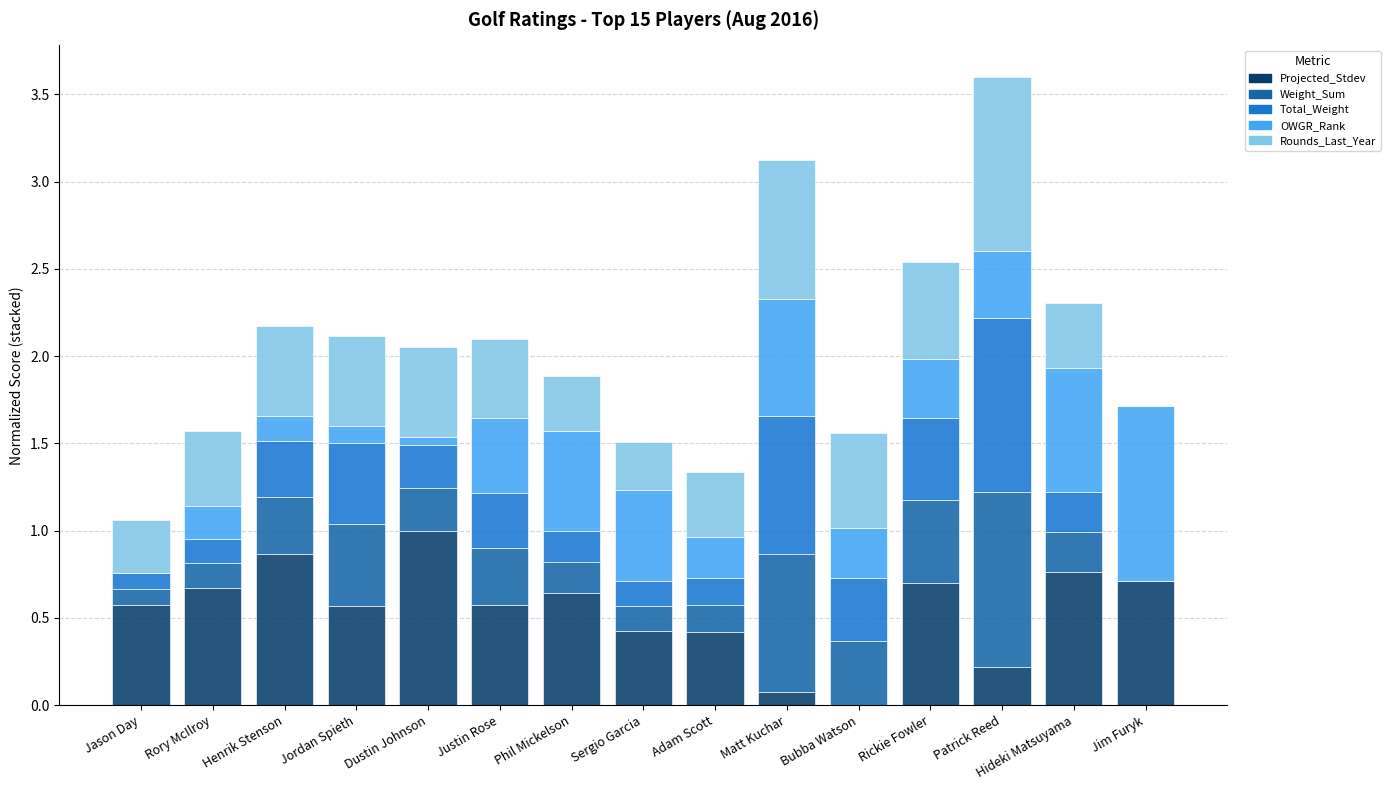

Which category has the highest value in the Projected_Stdev series?

Dustin Johnson